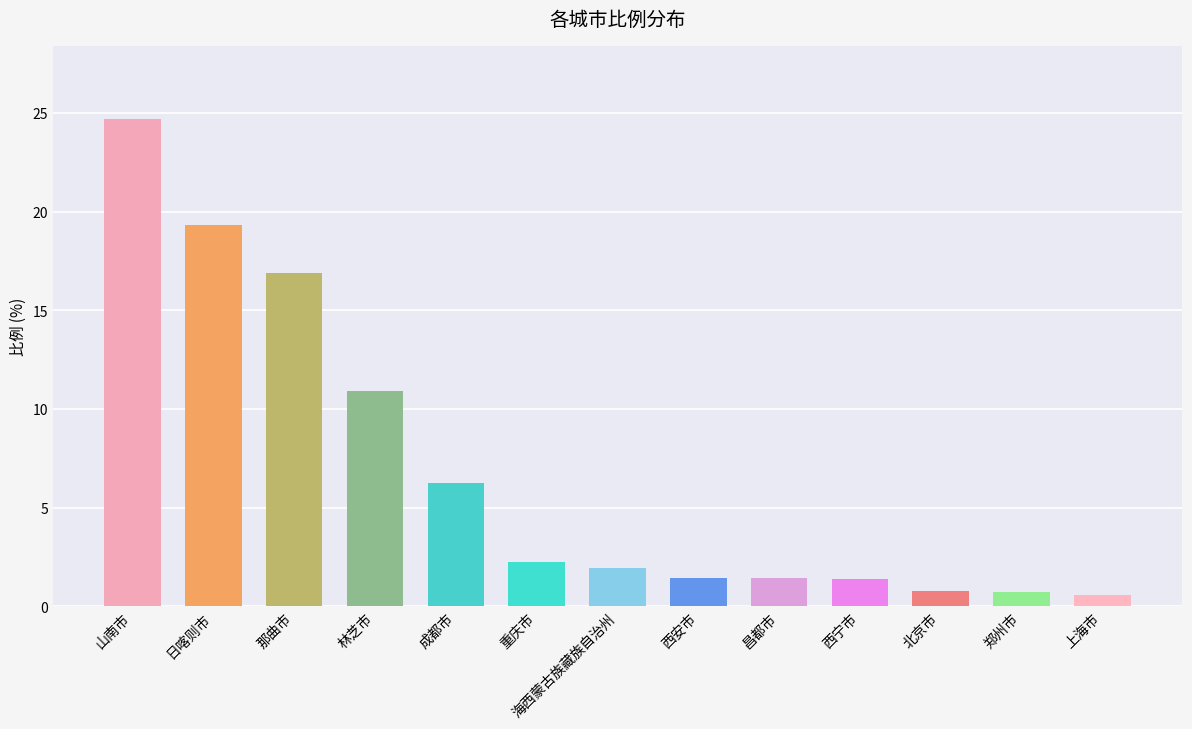

What is the greatest value displayed?

24.7